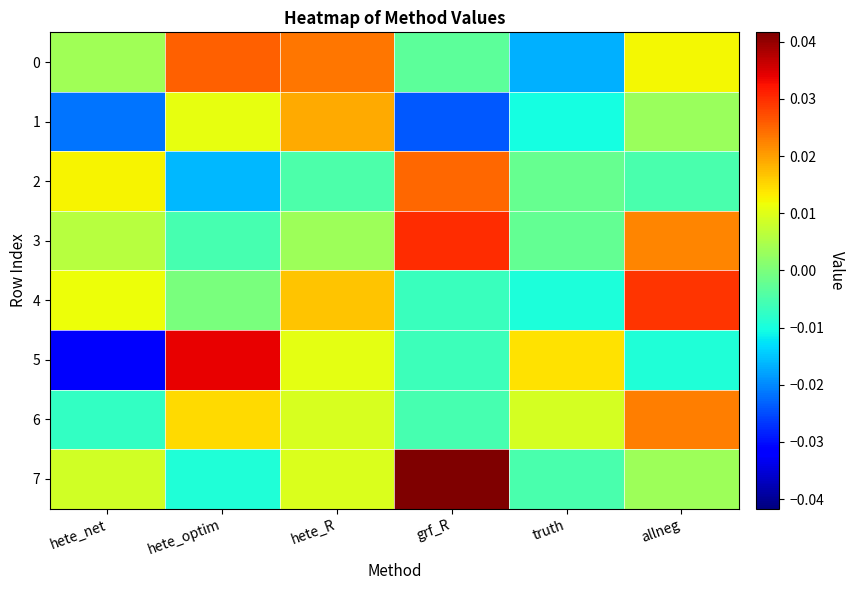

Which category has the lowest value across all series?

hete_net